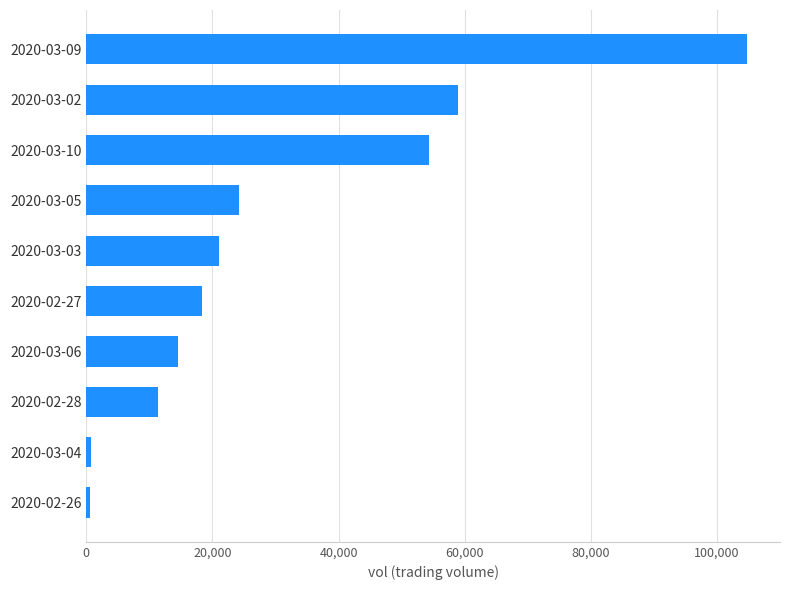

What is the average value?

30890